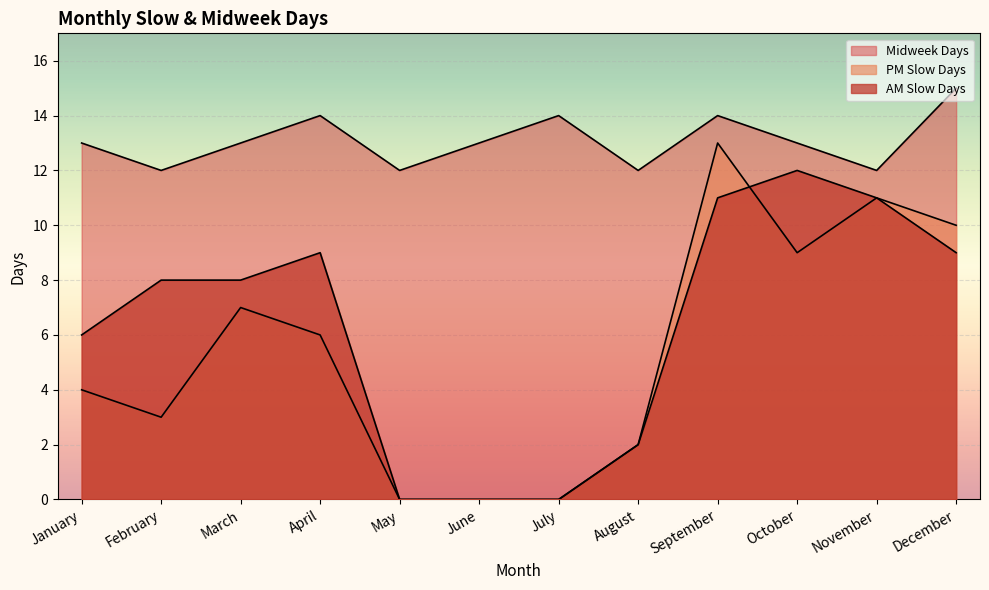

Does the chart display data point markers on the line(s)?

No